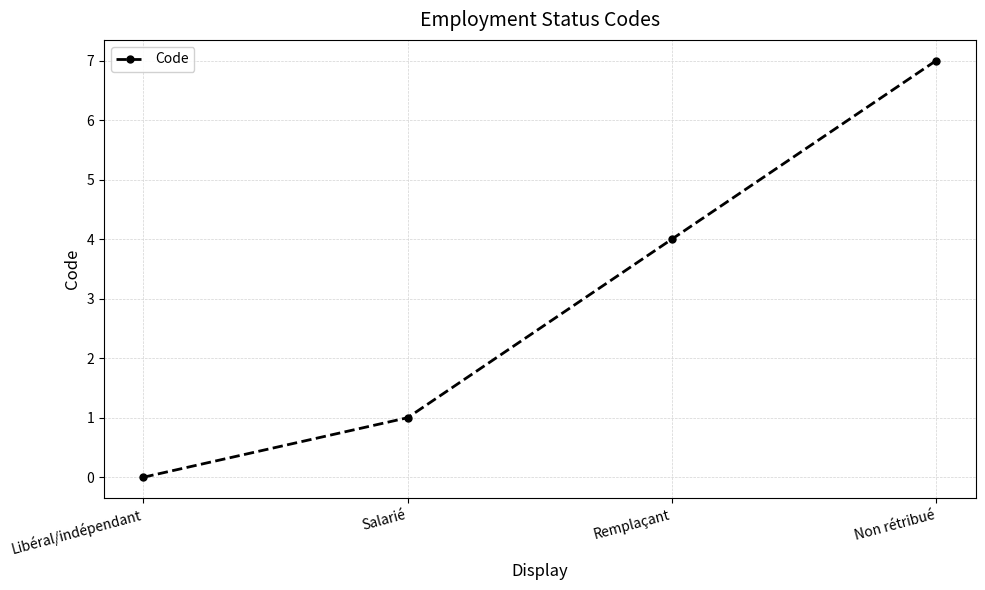

Which has a higher value, Remplaçant or Salarié?

Remplaçant